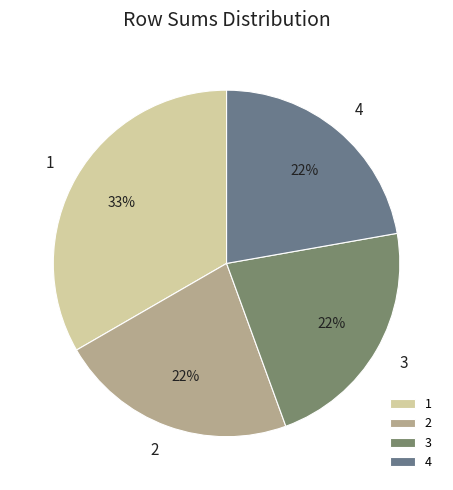

Is there any slice that represents more than half of the pie?

No